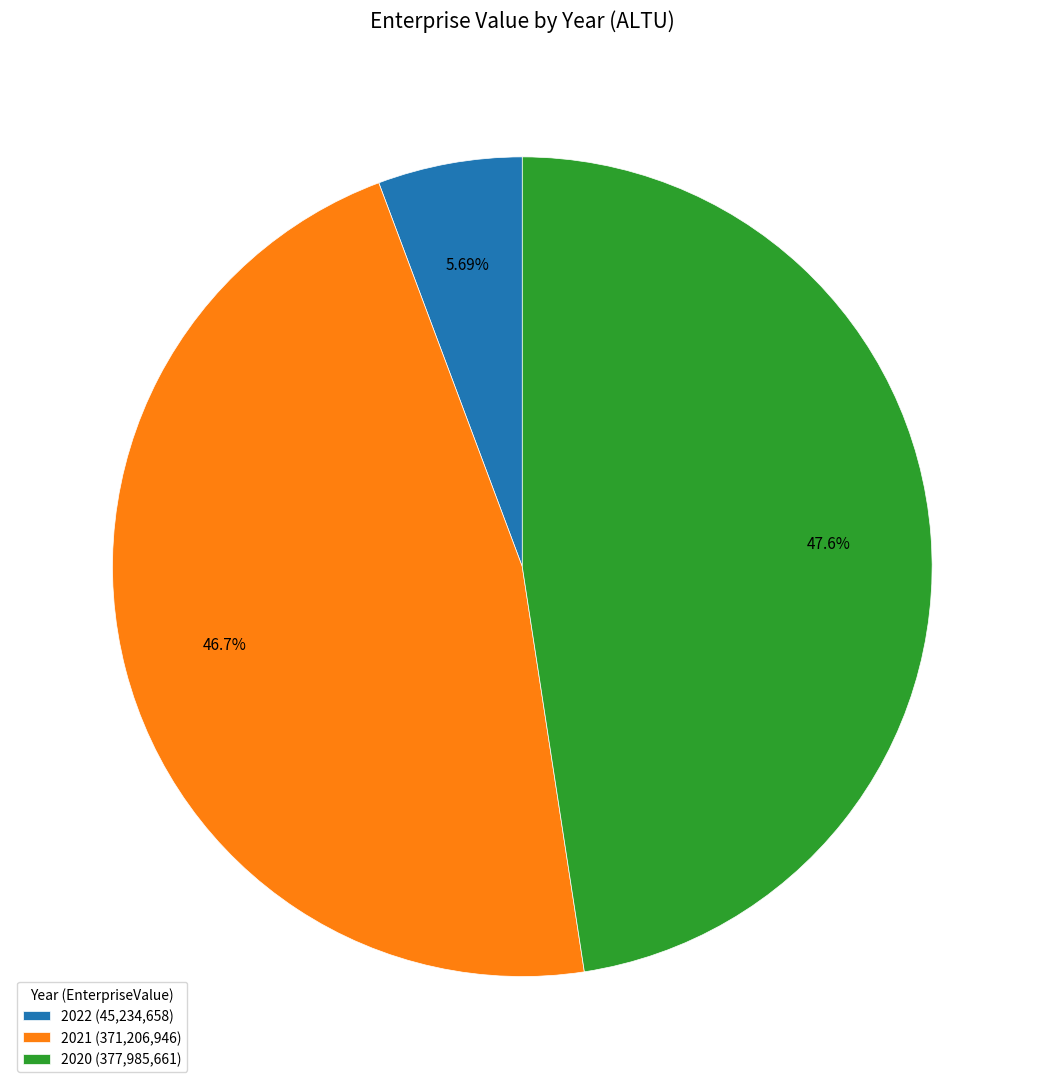

The 2022 slice represents 1% of the pie. True or false?

False